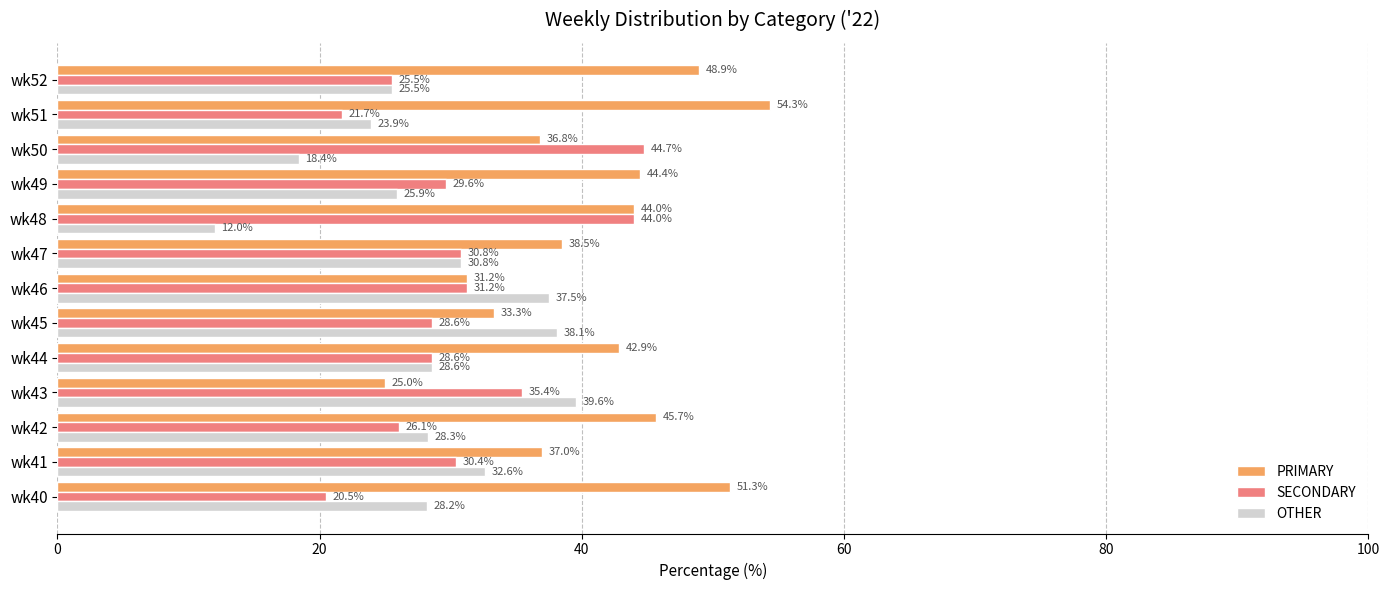

Rank the series by their maximum value, from highest to lowest.

PRIMARY, SECONDARY, OTHER